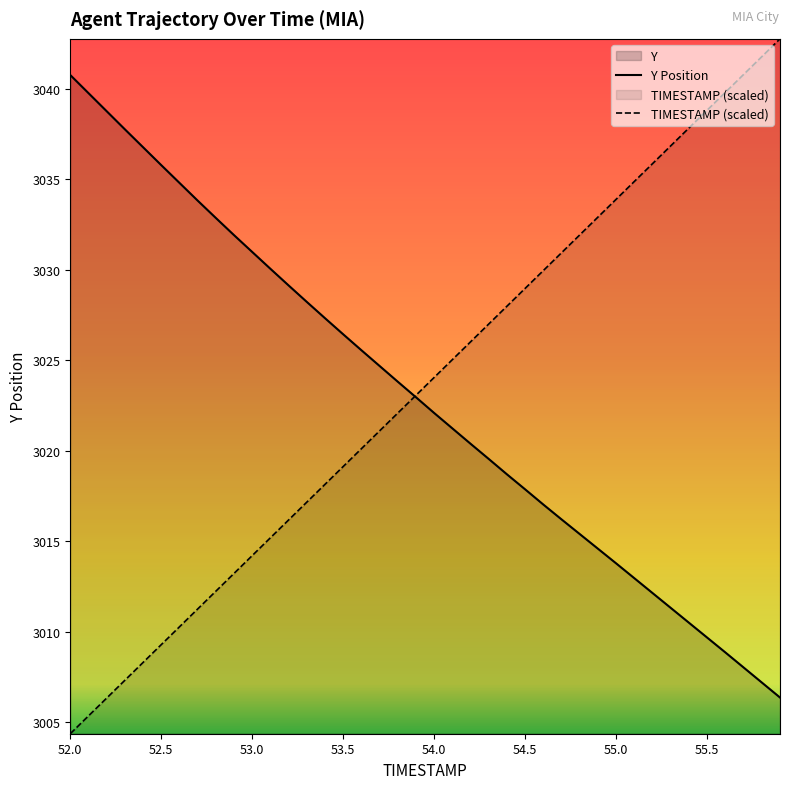

Which series has the widest spread of values?

TIMESTAMP (scaled)